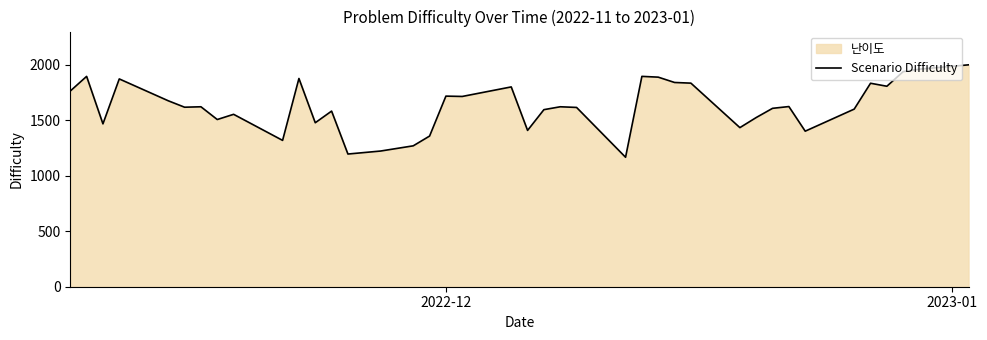

Reading right to left, extract all data points from this chart.

2000	1961	1939	1807	1834	1601	1402	1624	1608	1525	1434	1835	1841	1889	1896	1167	1616	1622	1596	1409	1801	1715	1718	1358	1270	1223	1196	1583	1478	1877	1319	1554	1507	1622	1618	1676	1873	1468	1896	1764